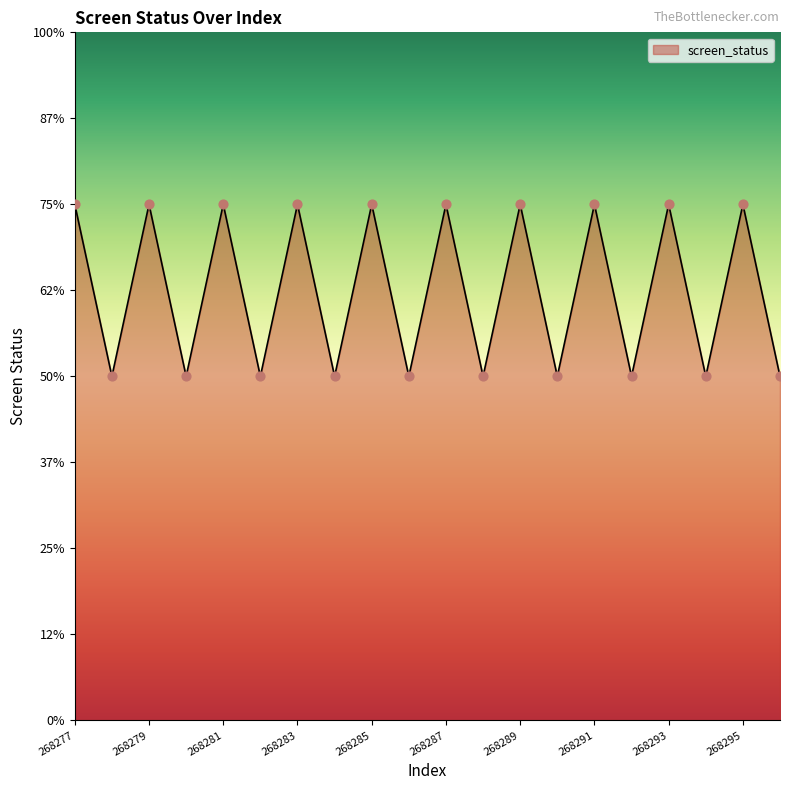

Does the chart have visible grid lines?

No